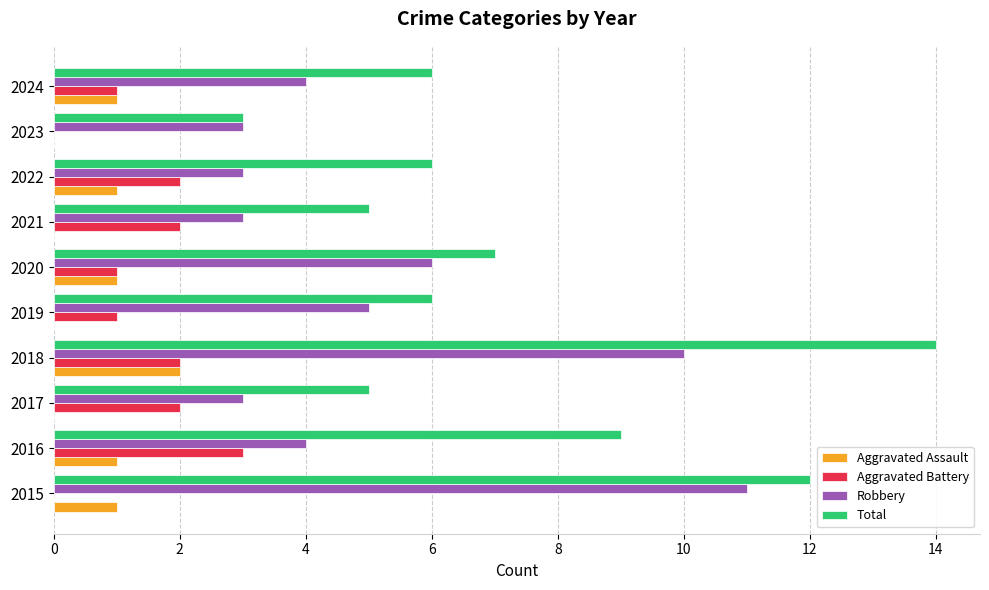

At which label does Total reach its peak?

2018